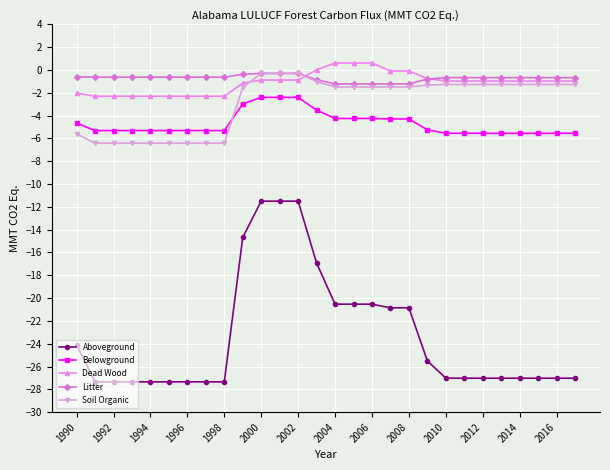

True or false: Litter and Aboveground intersect in this chart.

False